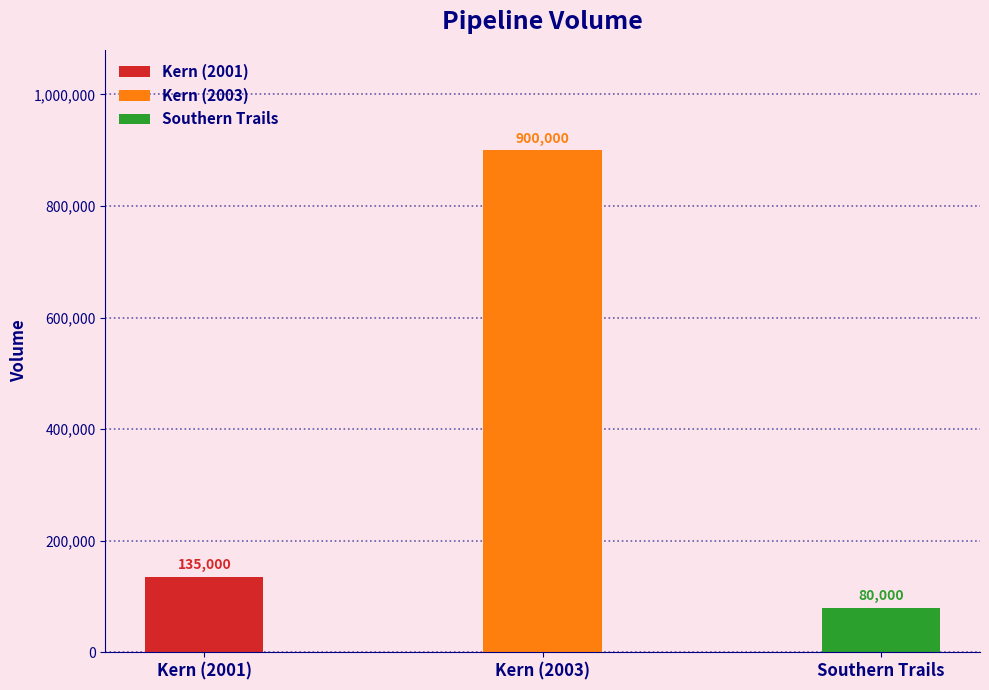

Where does the data first go above 135000?

Kern (2003)